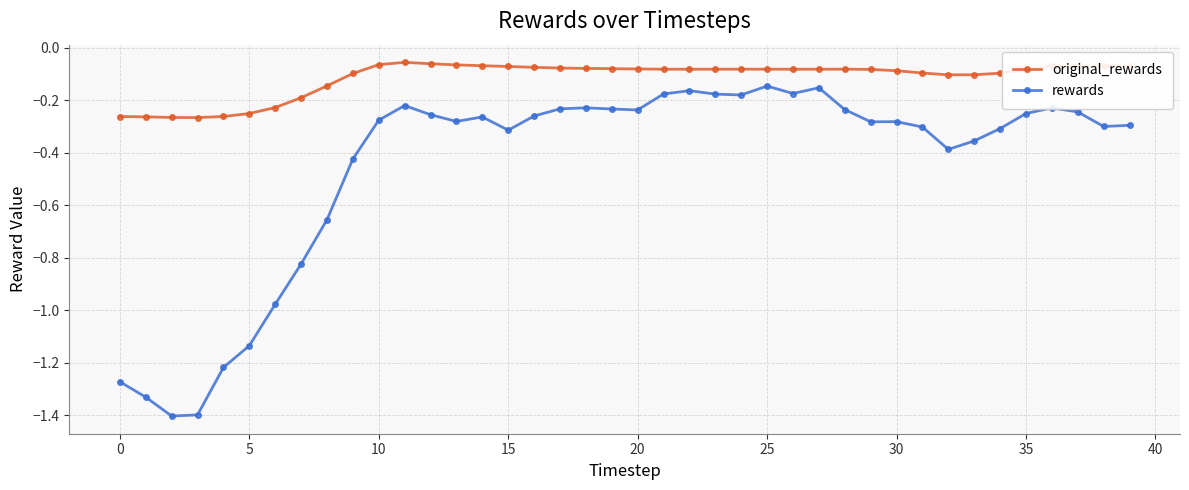

What is the difference between the maximum and second lowest values in the rewards series?

1.3